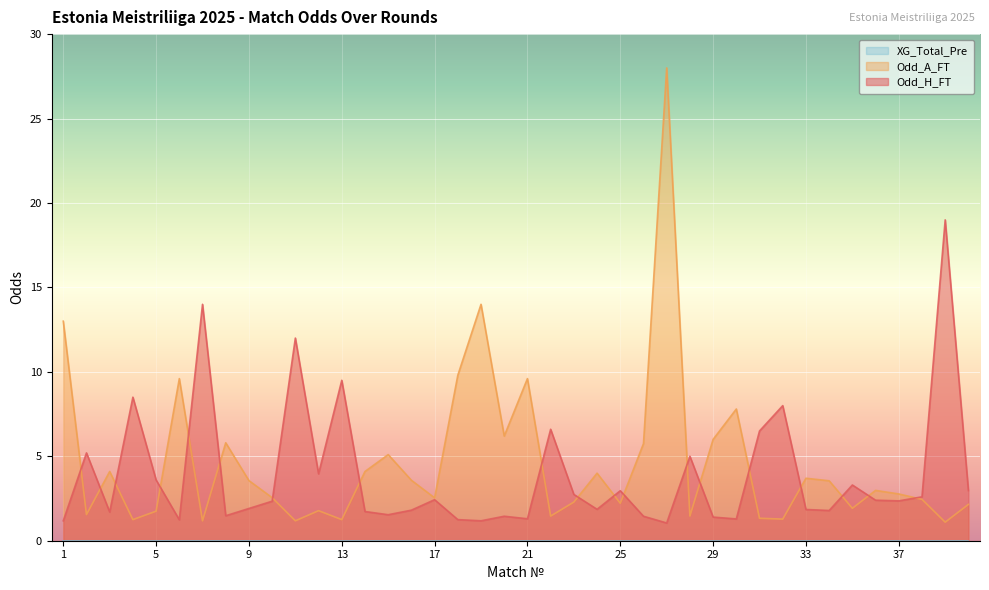

What is the spread (max minus min) of values at 11?

10.8